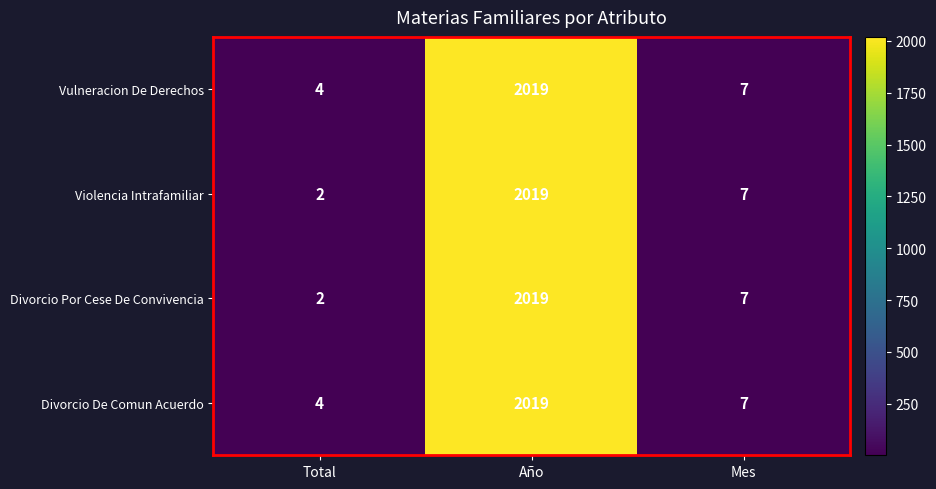

How many distinct data groups are displayed?

4